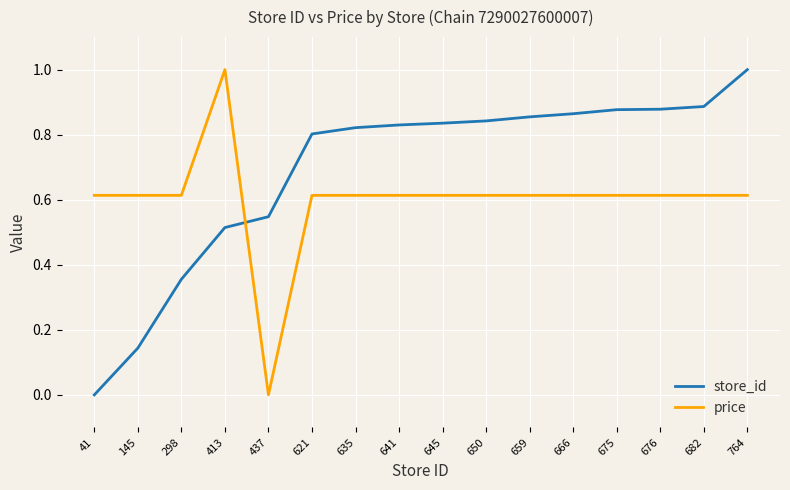

How many lines are shown in the chart?

2